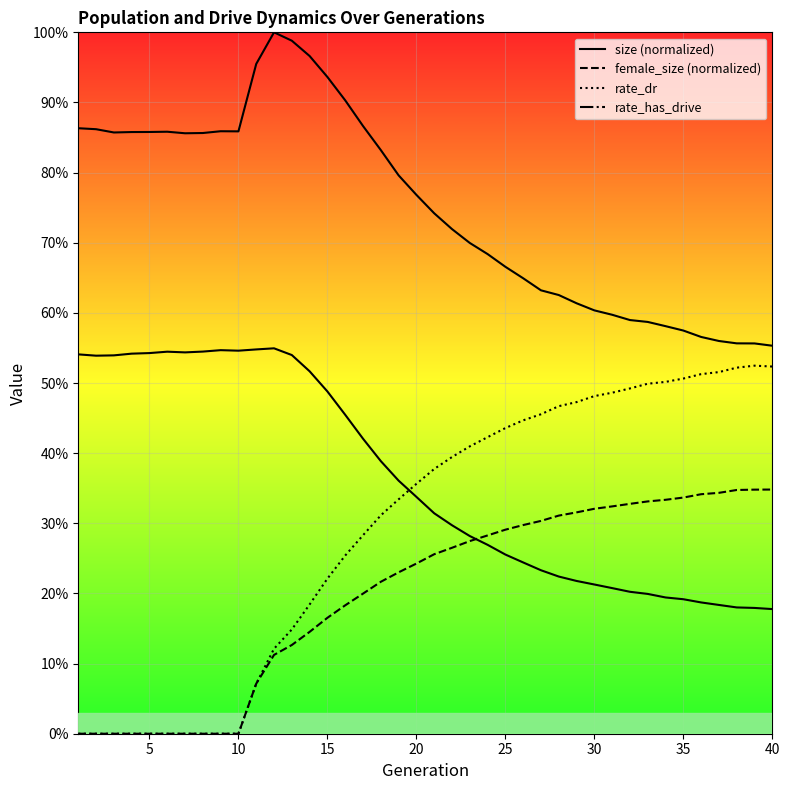

What is the difference between the maximum and minimum values in the female_size series?

0.4